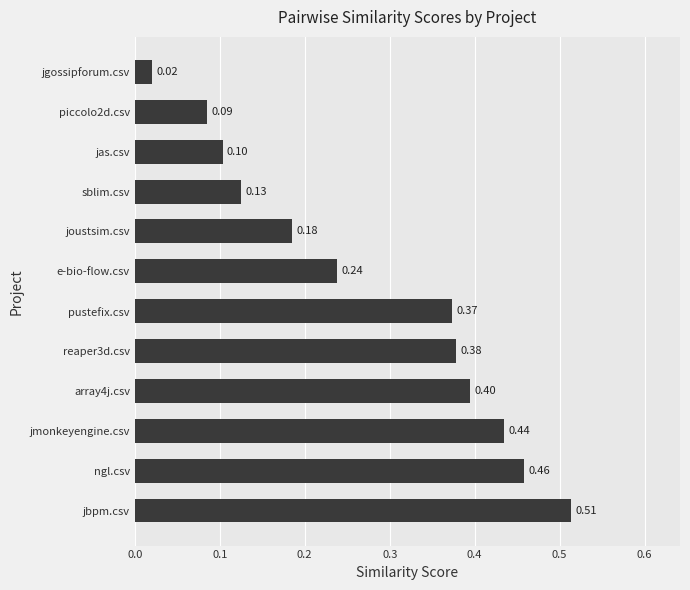

List the labels in order of value, smallest first.

jgossipforum.csv, piccolo2d.csv, jas.csv, sblim.csv, joustsim.csv, e-bio-flow.csv, pustefix.csv, reaper3d.csv, array4j.csv, jmonkeyengine.csv, ngl.csv, jbpm.csv